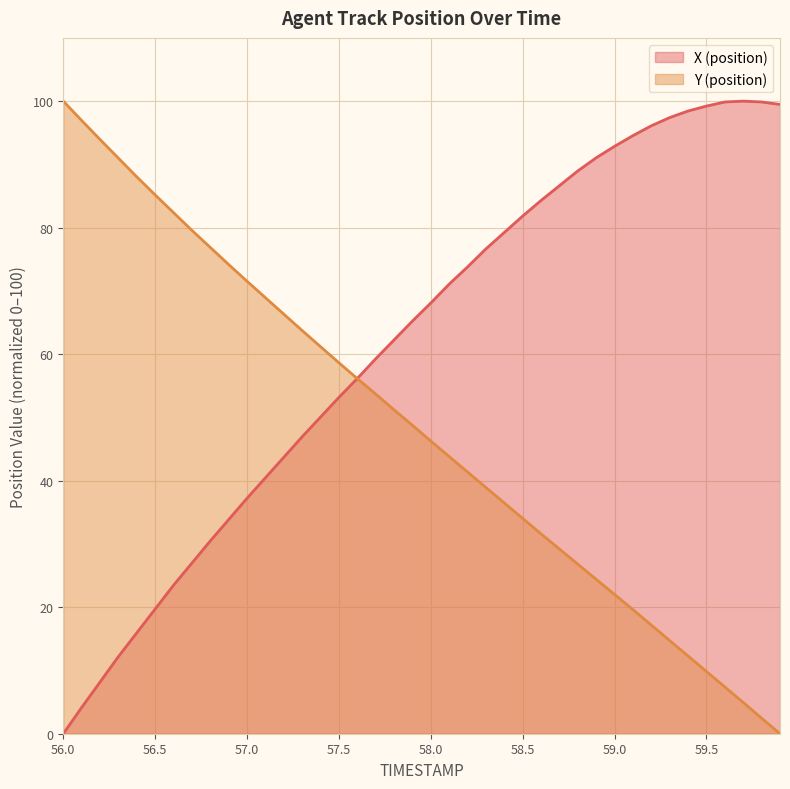

Which series has the largest range (max minus min)?

X (position)